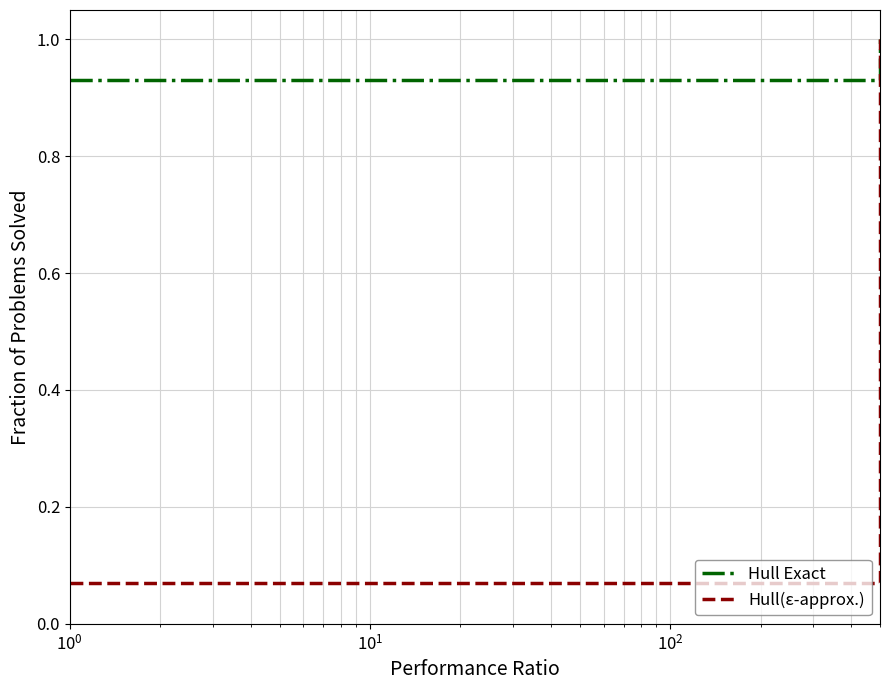

What is the maximum value for Hull Exact?

1.0